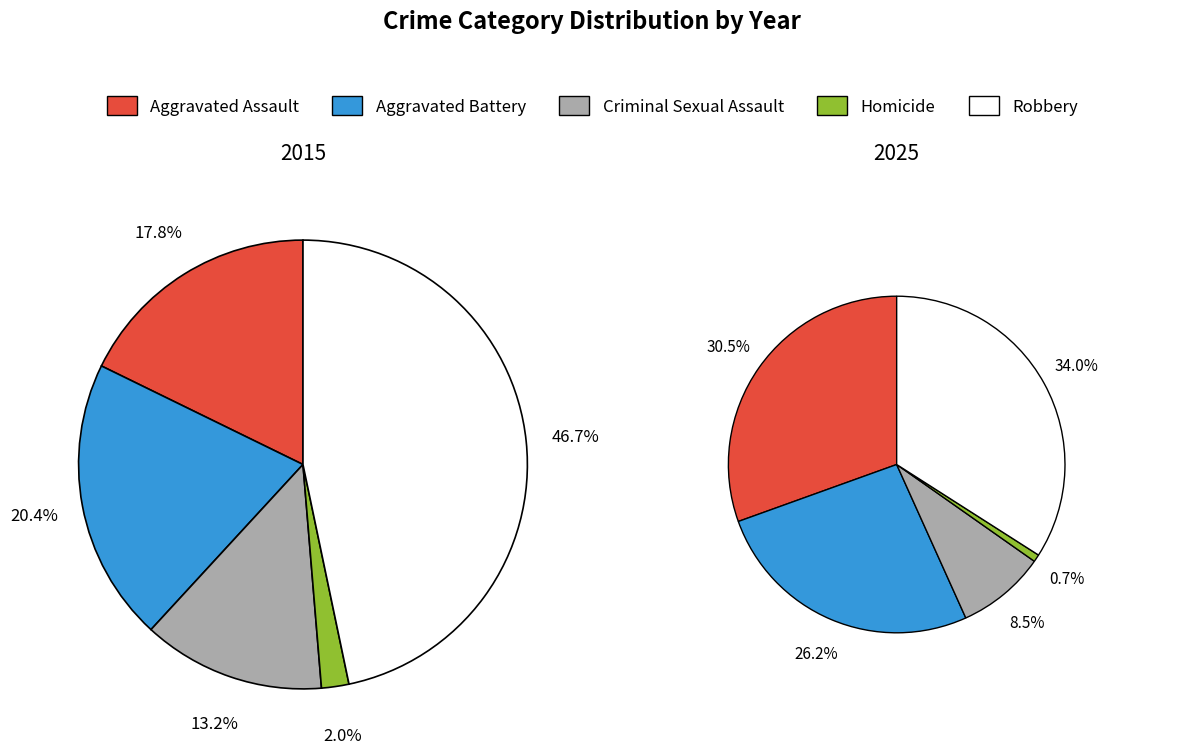

How many slices are in this pie chart?

5